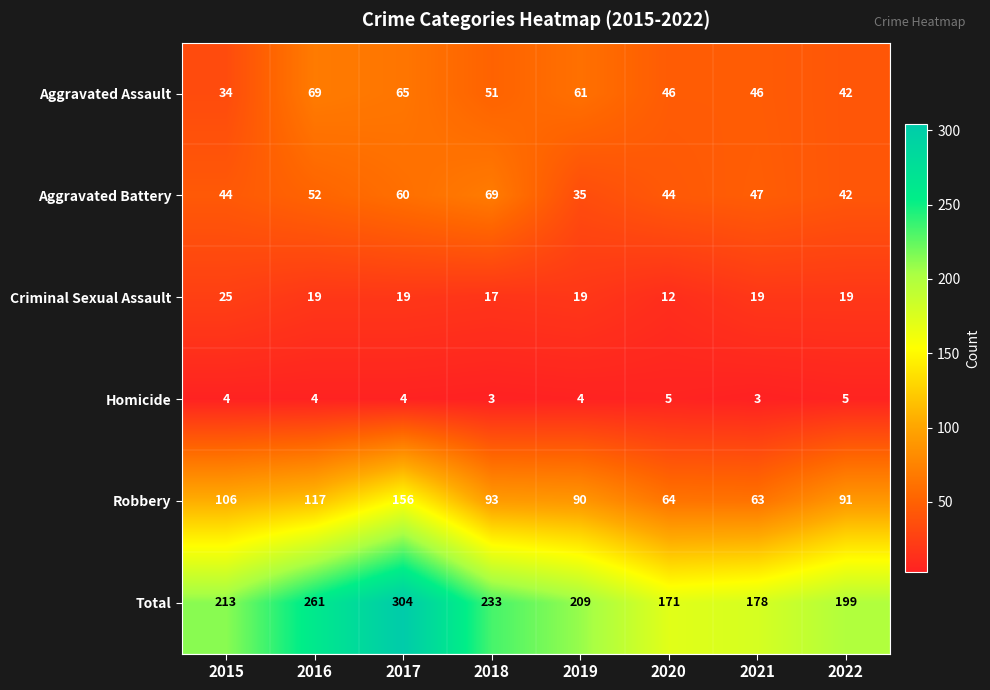

Between 2017 and 2019, which series saw the biggest shift?

Total